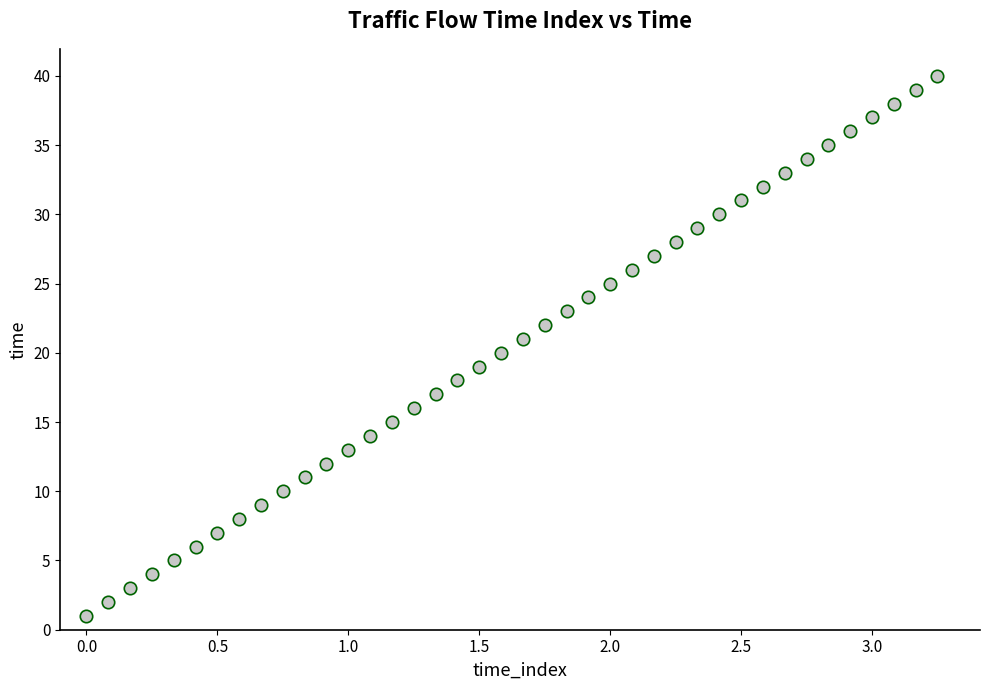

What is the range of Y values (max minus min)?

39